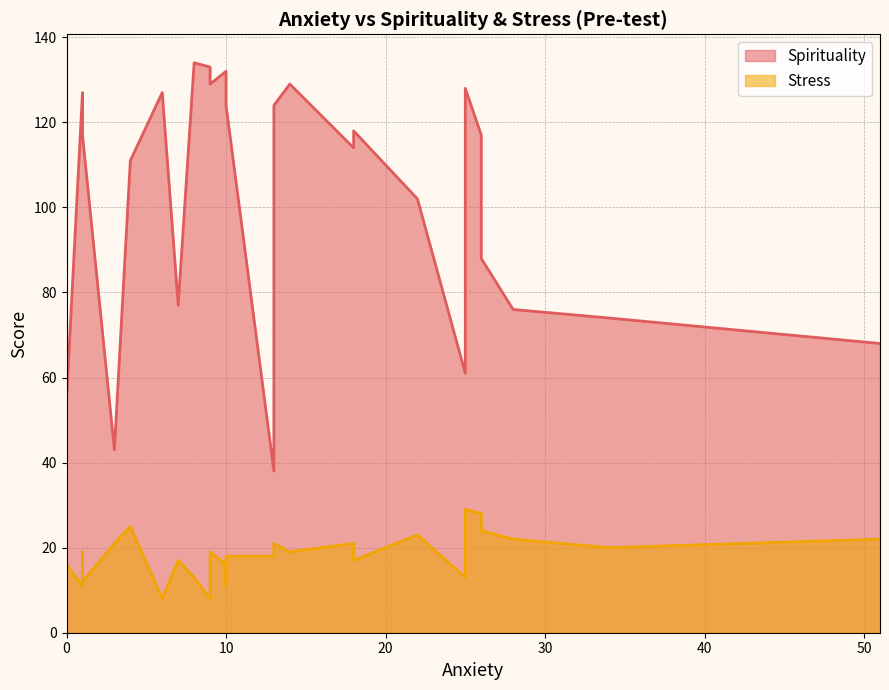

What is the minimum value for Spirituality?

38